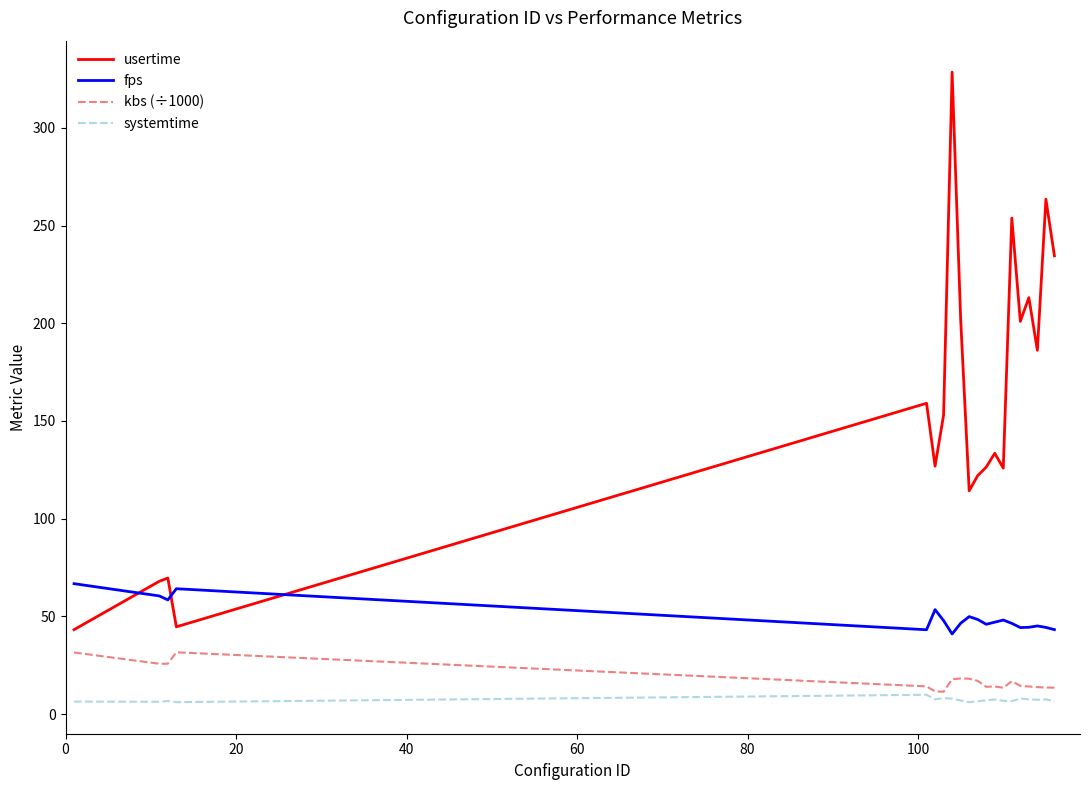

What is the minimum value for fps?

41.0